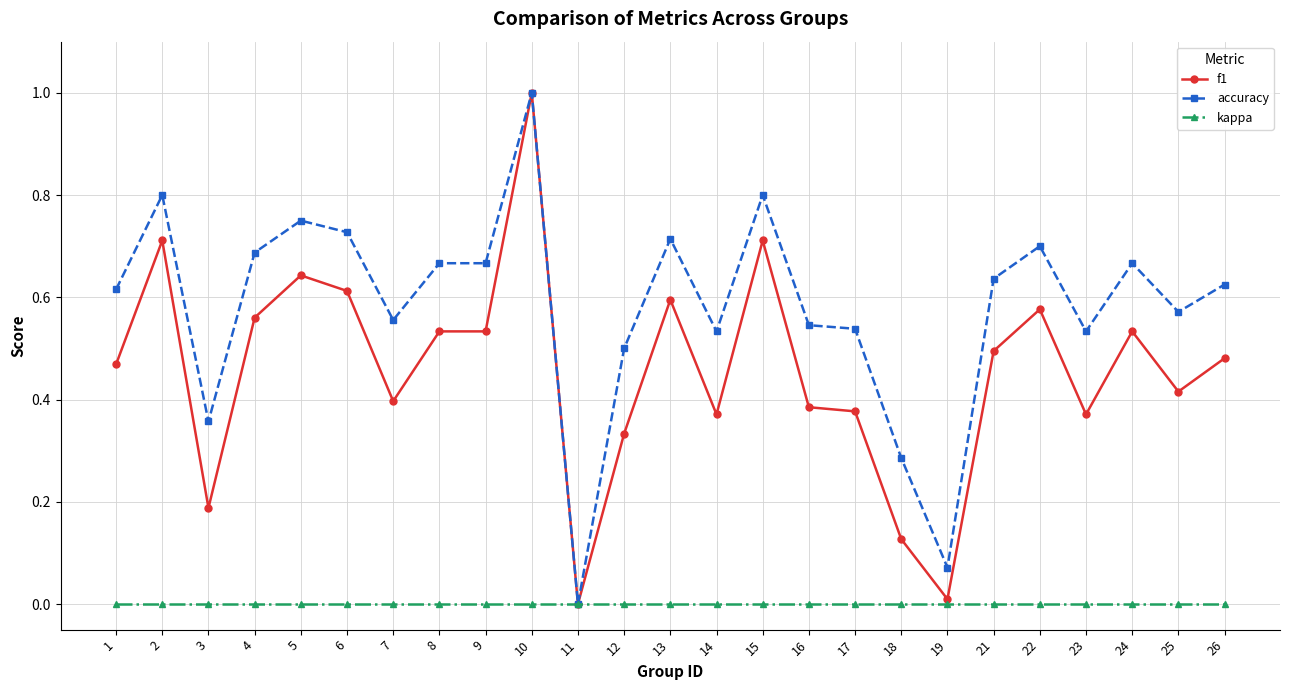

Where is the first local maximum for accuracy?

2